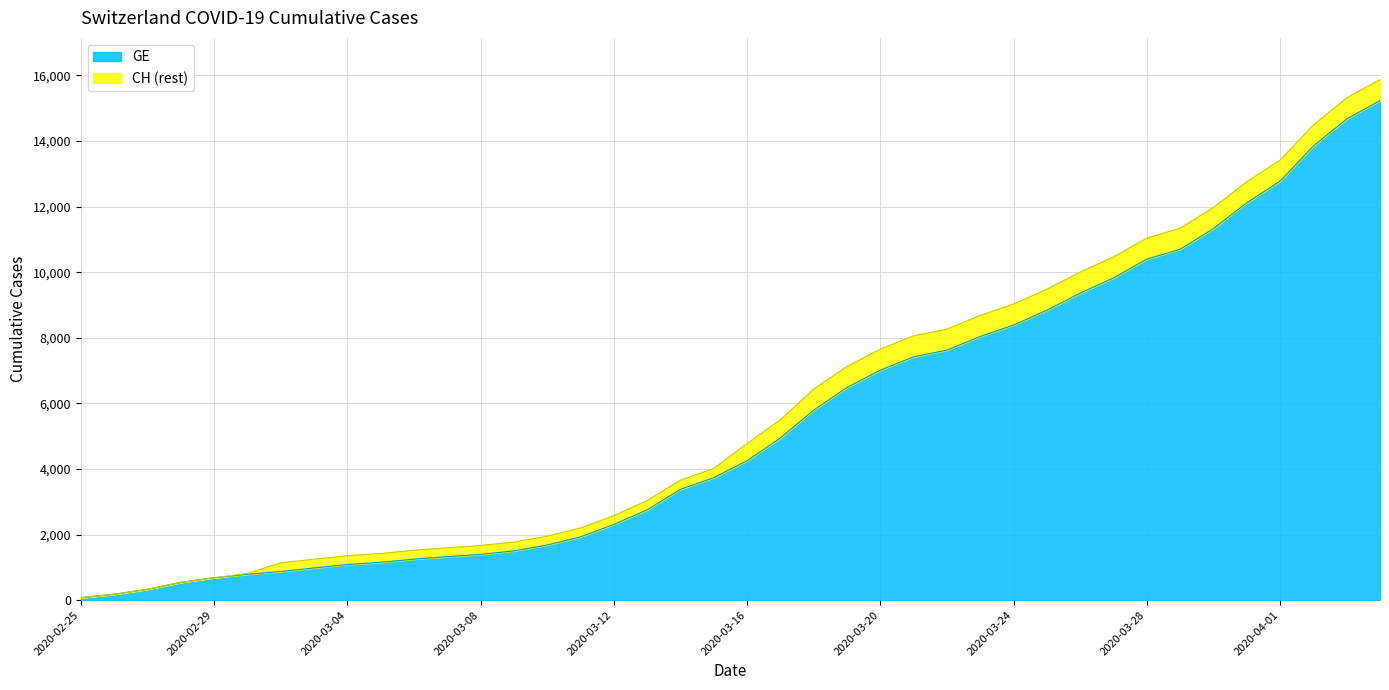

True or false: CH and GE intersect in this chart.

False